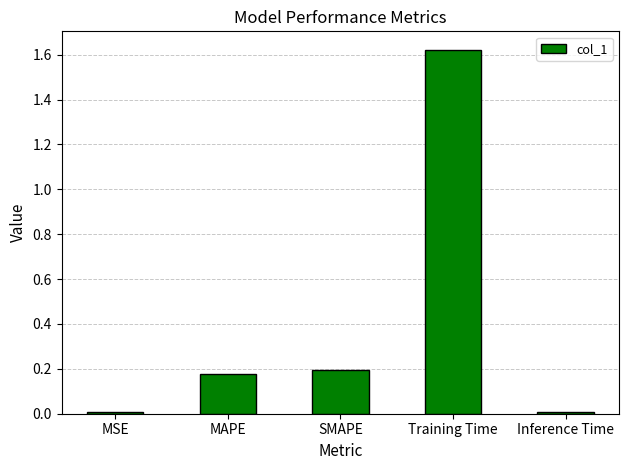

How many bars are there in total?

5